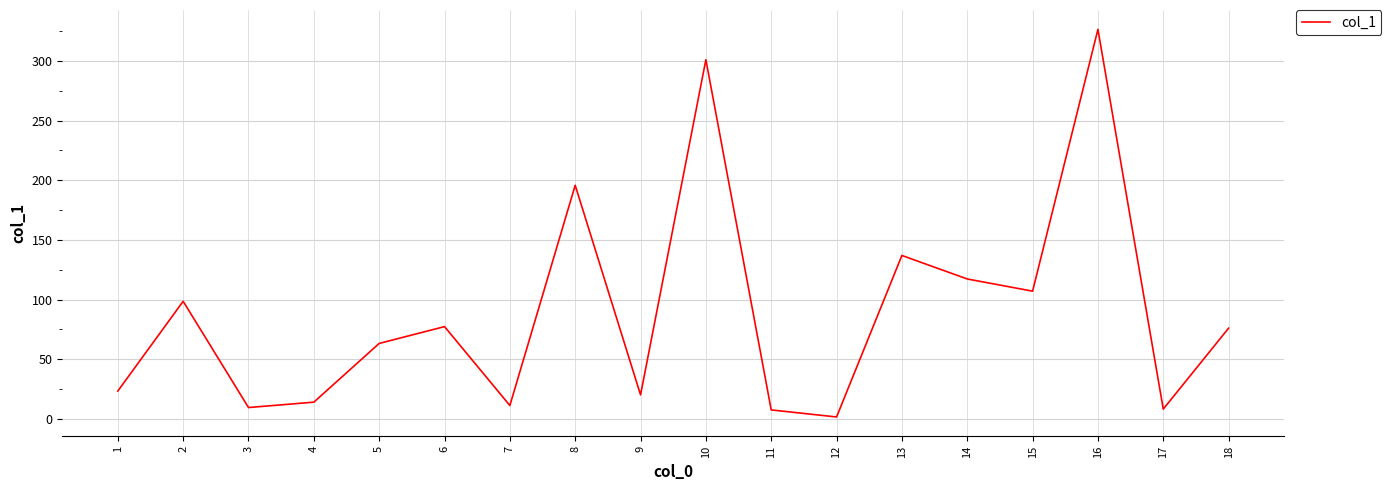

Does the chart have visible grid lines?

Yes